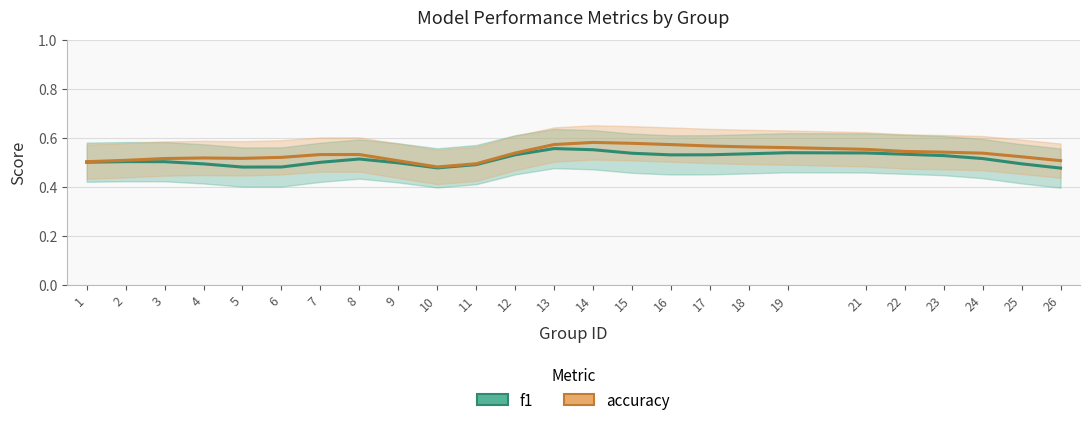

True or false: accuracy and f1 intersect in this chart.

False